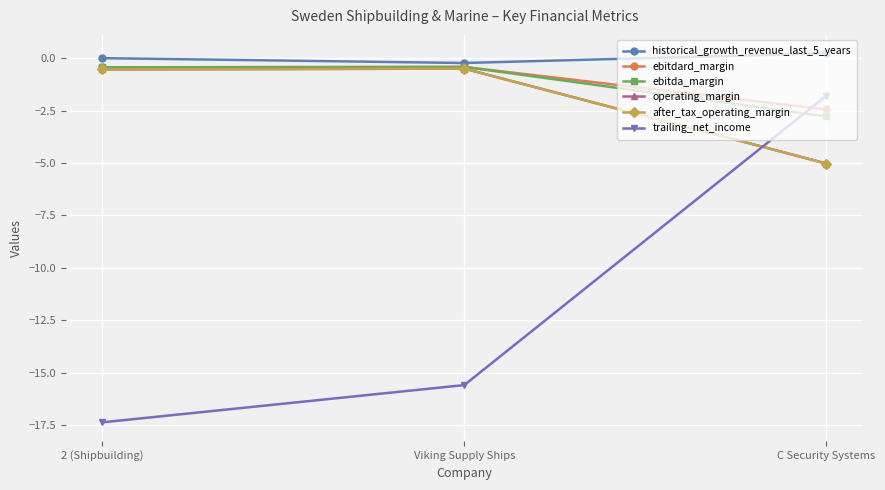

What is the value of the after_tax_operating_margin point at the 2nd from the left?

-0.5